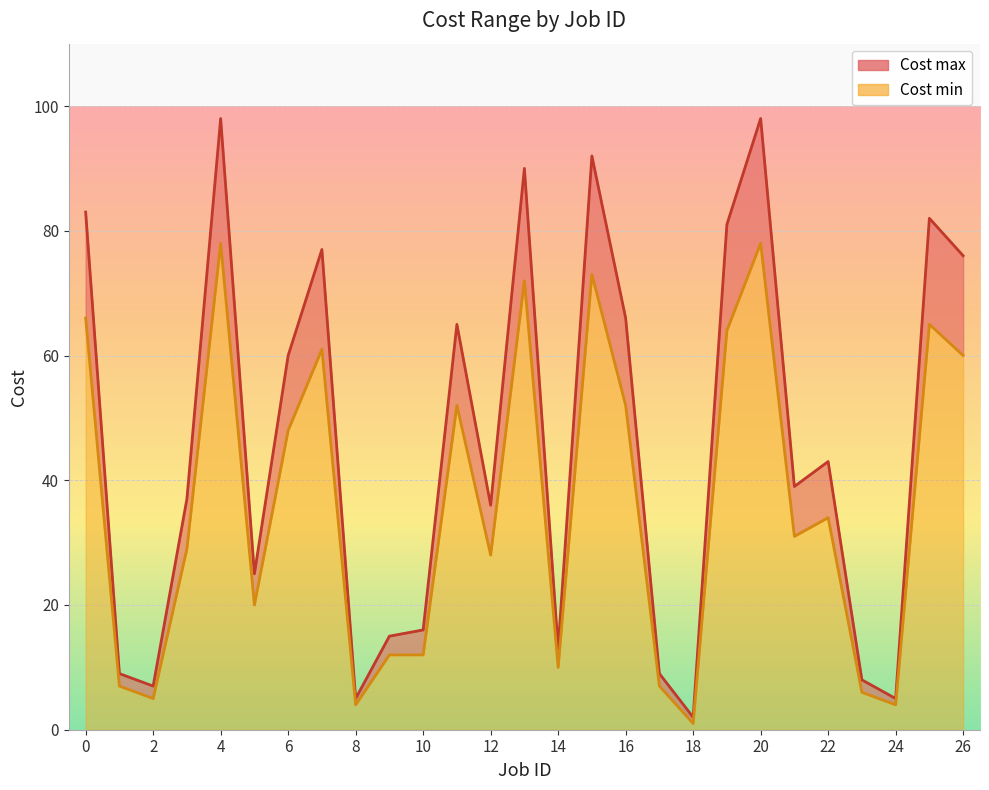

Is it true that Cost max equals 25 at 5?

True